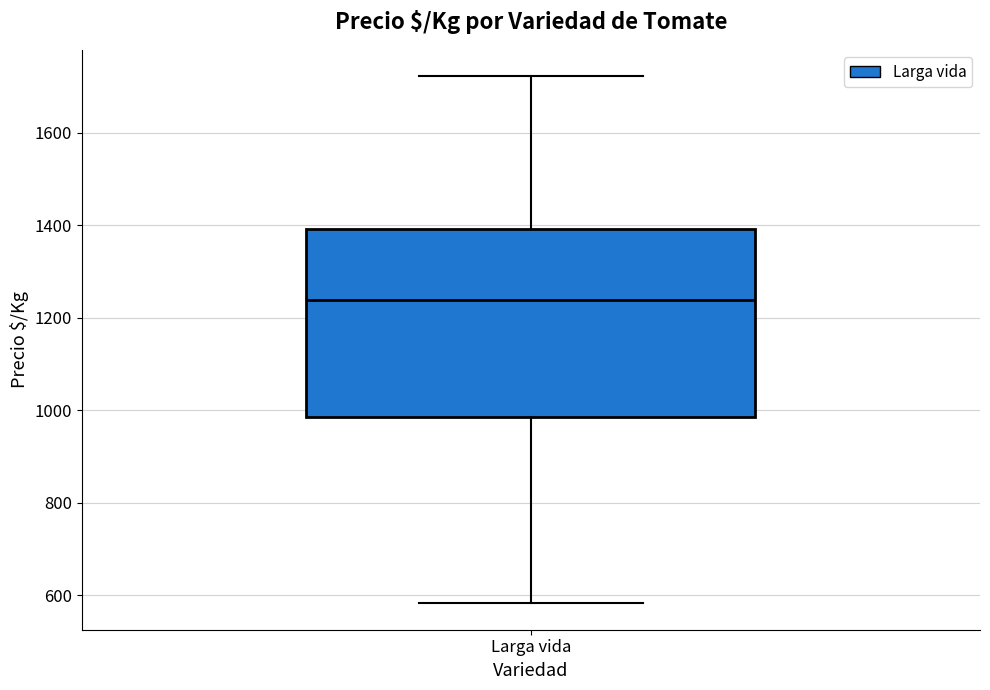

Read this box plot against the y-axis: the position of the median line, the range covered by the box, and the ends of both whiskers. The values are not printed on the chart, so give them approximately, as read against the axis.

median 1240, box 980 to 1400, whiskers 580 to 1720